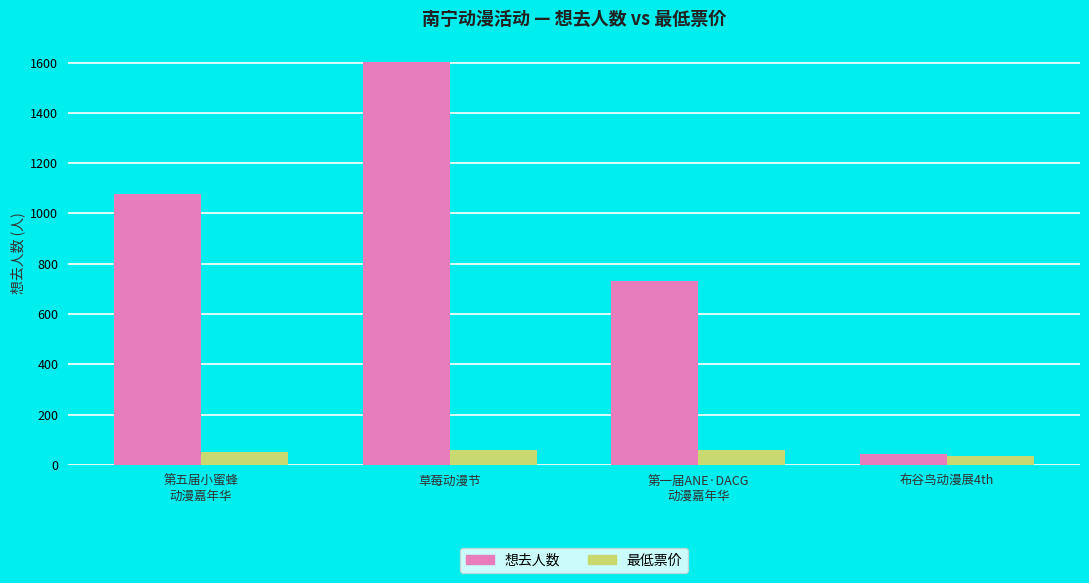

The value of 最低票价 at 第五届小蜜蜂
动漫嘉年华 is 50. True or false?

True